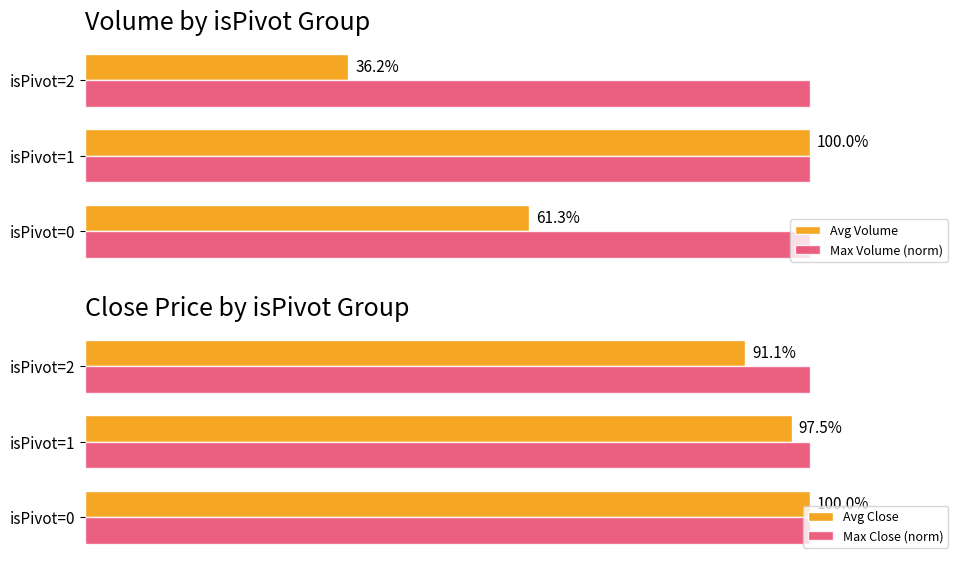

What is the maximum value shown in the chart?

100.0